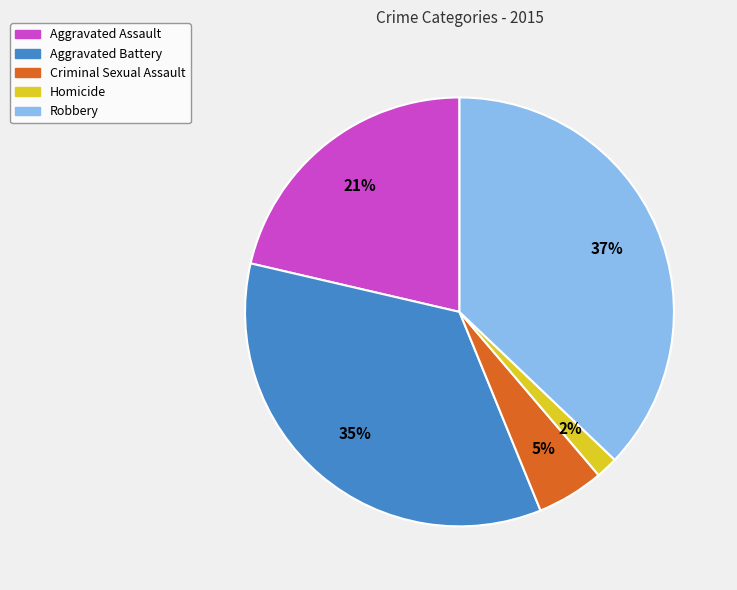

To the nearest percent, what is the difference between the Robbery and Criminal Sexual Assault slice percentages?

32%